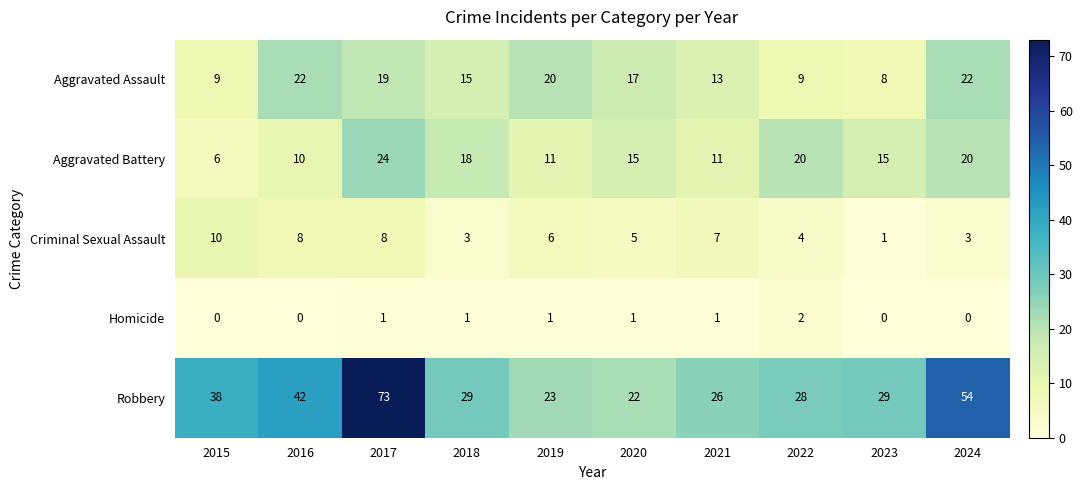

What is the difference between the maximum and minimum values in the Robbery series?

51